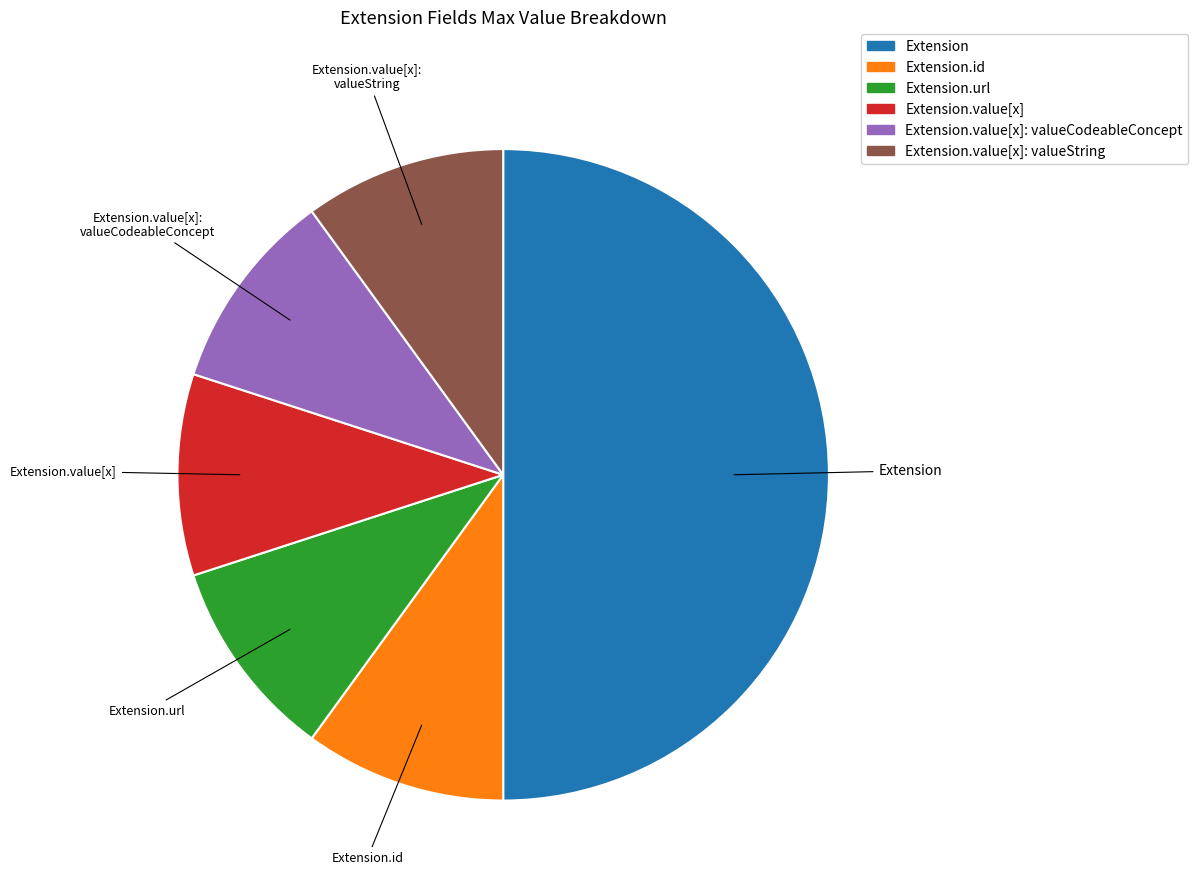

How many segments does this pie chart have?

6